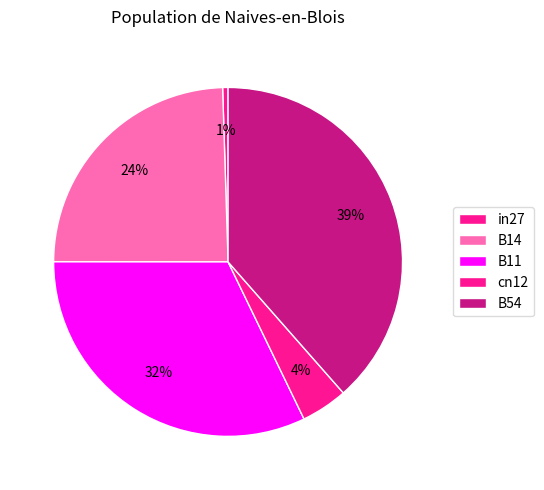

Is there any slice that represents more than half of the pie?

No